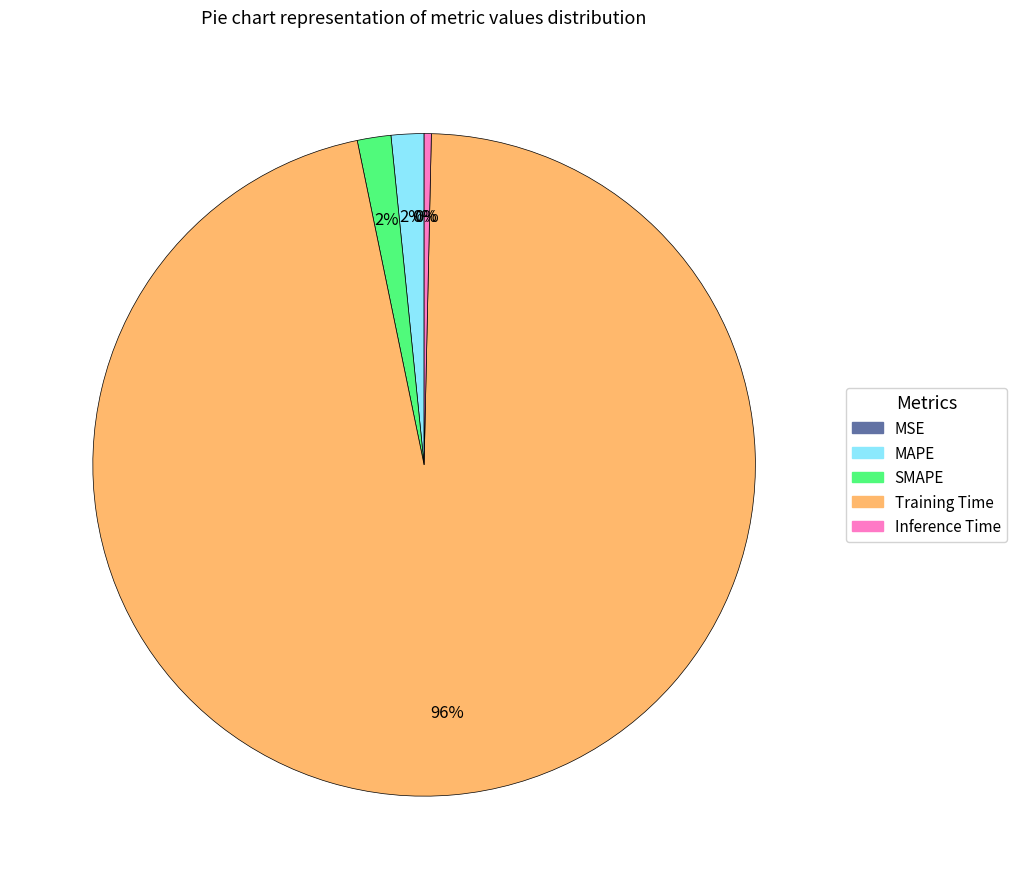

To the nearest percent, what is the average slice percentage?

20%